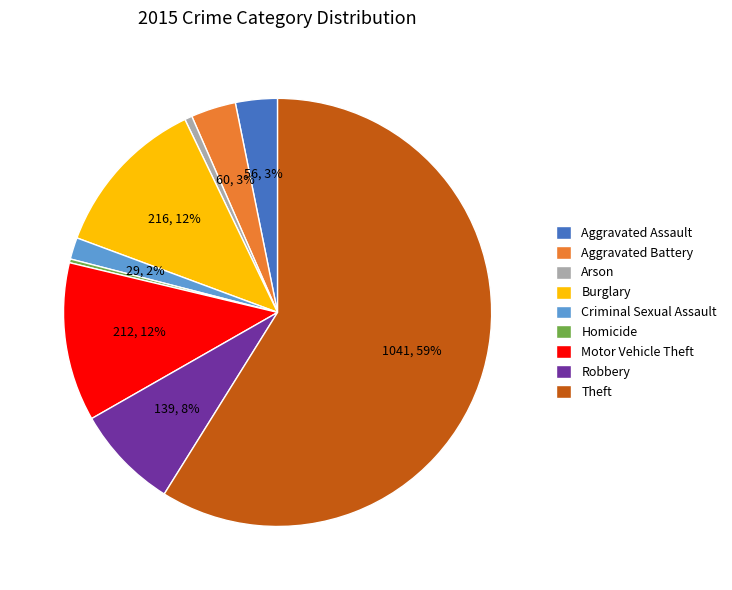

How many slices are in this pie chart?

9